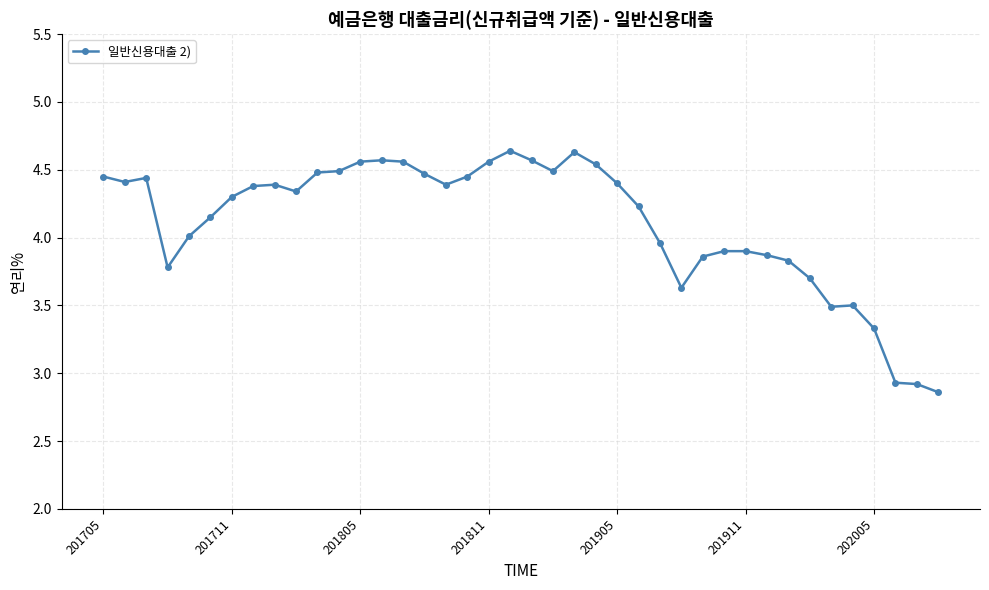

What is the difference between the maximum and second lowest values?

1.7